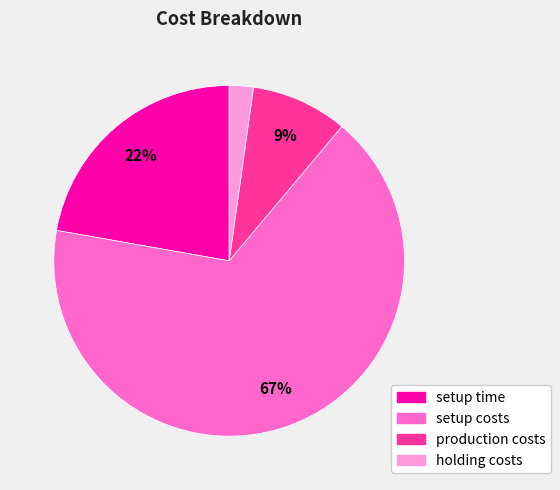

The holding costs slice represents 2% of the pie. True or false?

True